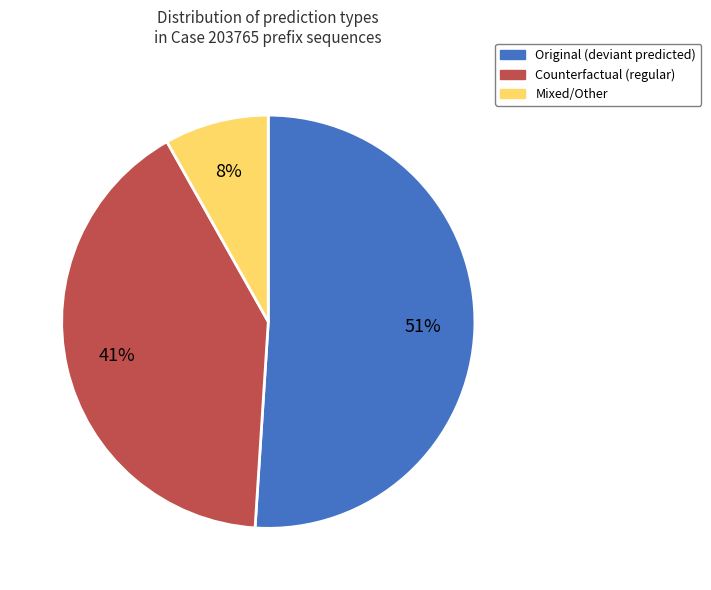

How many segments does this pie chart have?

3